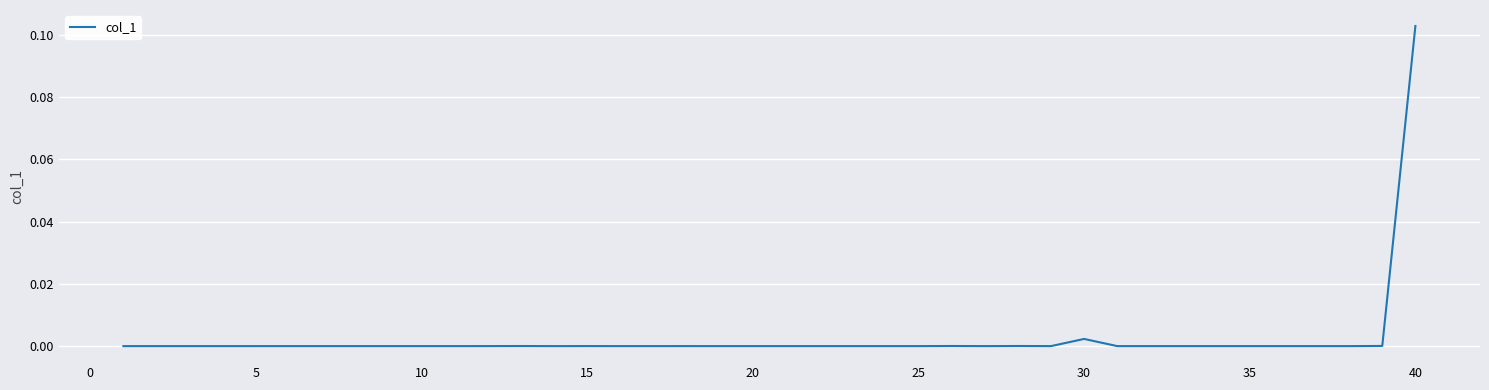

Which label corresponds to the largest value in the chart?

40